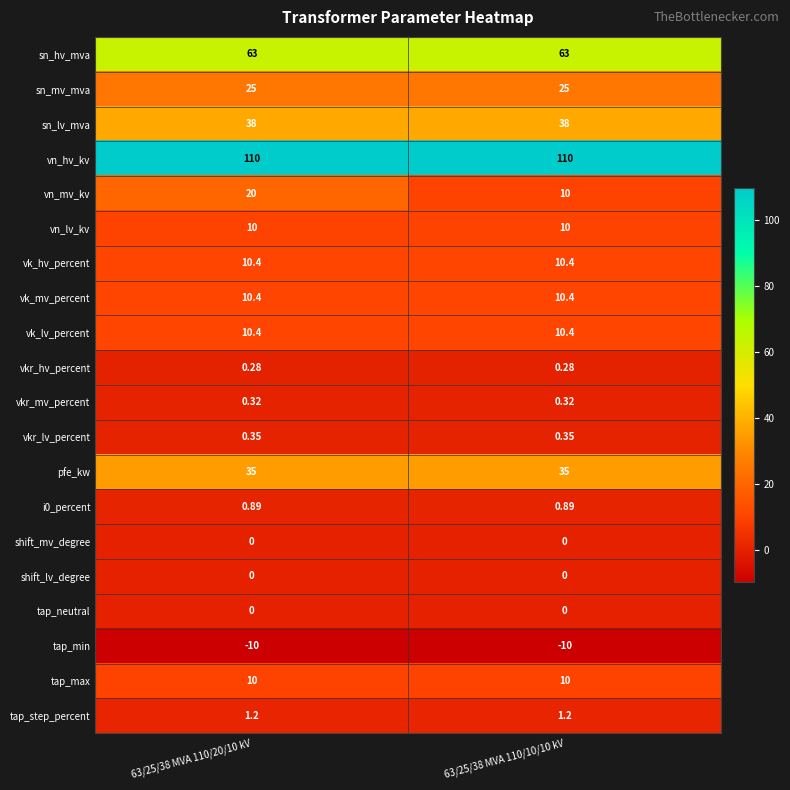

At how many categories does at least one series exceed 54?

2